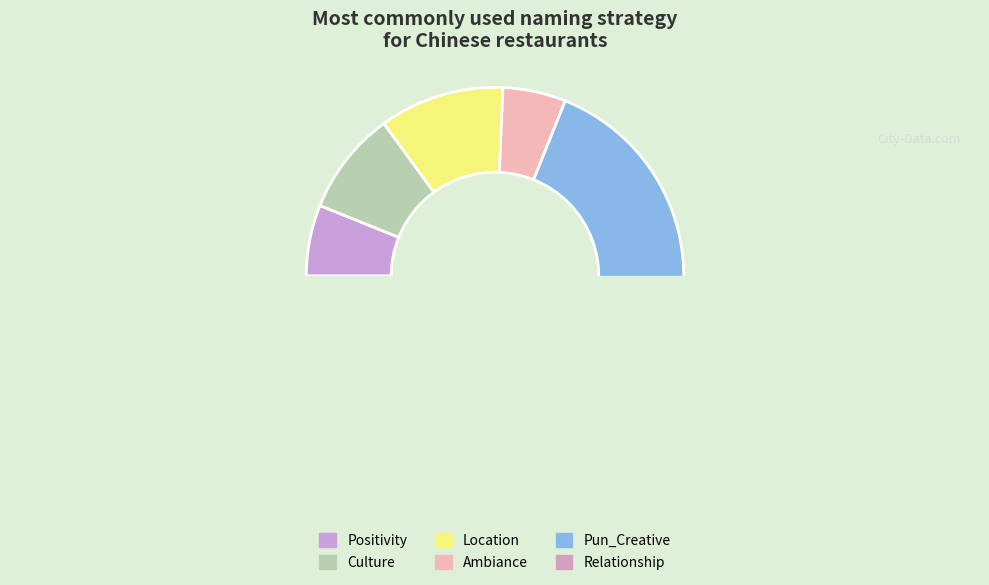

What portion of the pie excludes Culture?

91.1%